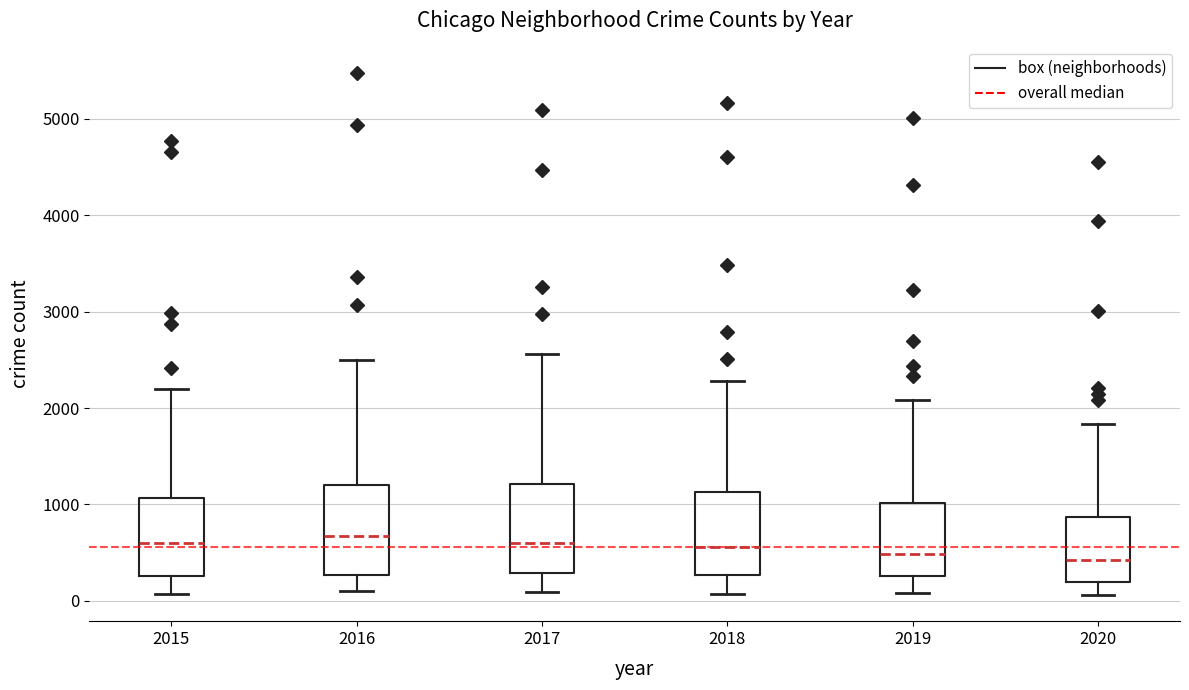

Where is the upper edge of the box at x = 2016 on the y-axis? The values are not printed on the chart, so give them approximately, as read against the axis.

1200